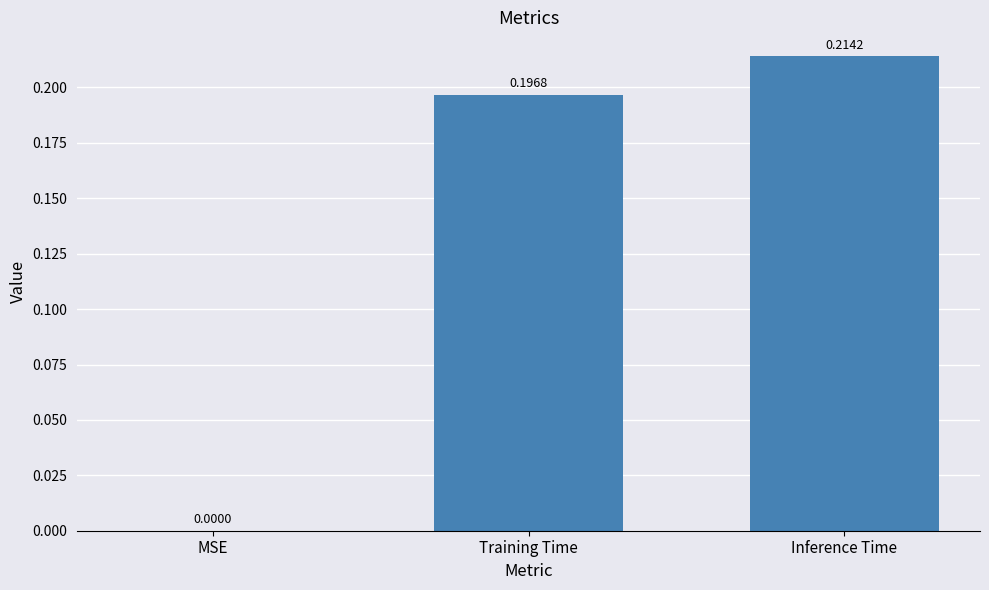

Which category has the highest value across all series?

Inference Time